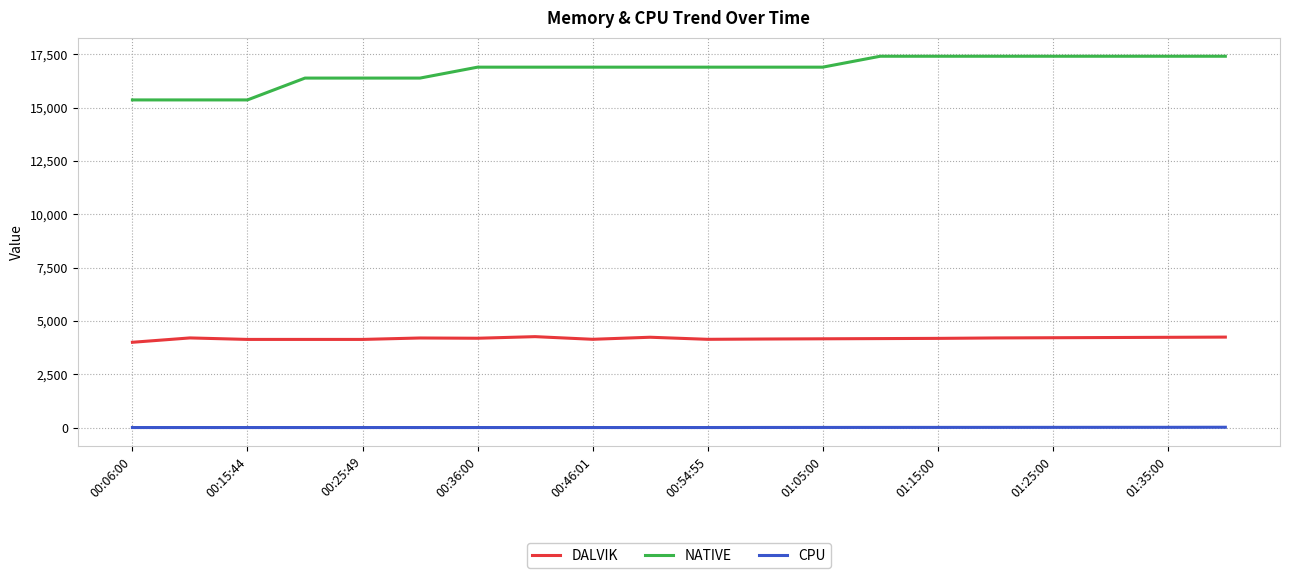

Which series has the largest range (max minus min)?

NATIVE